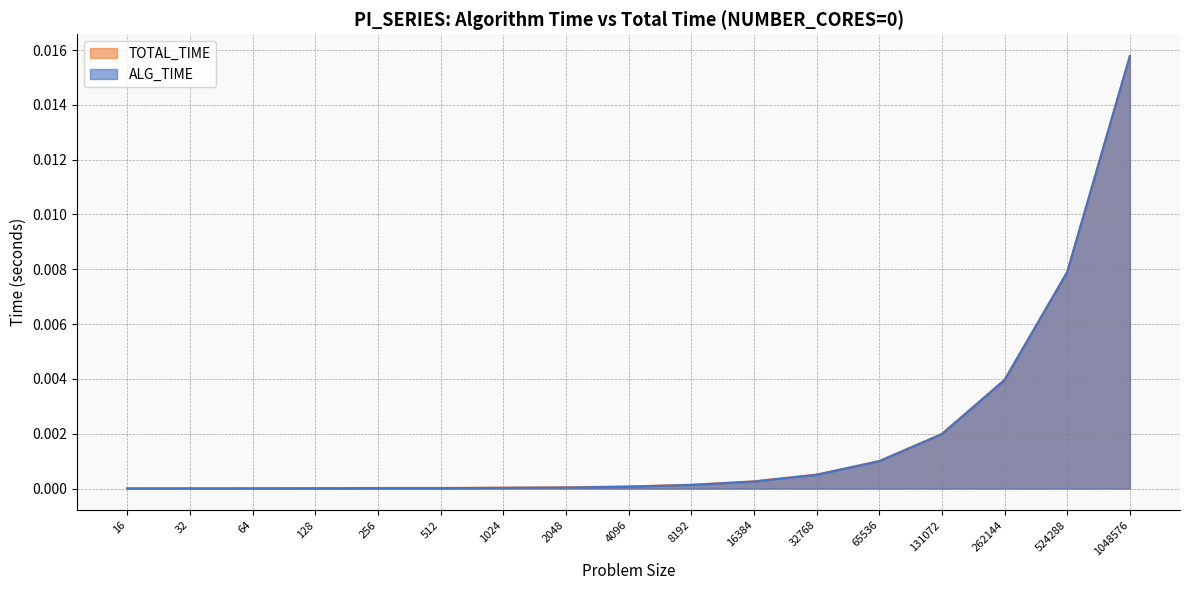

Which category has the lowest value in the ALG_TIME series?

16